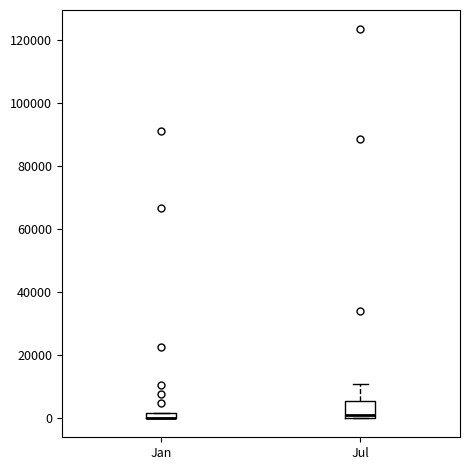

Which box is the tallest, from its lower edge to its upper edge?

Jul